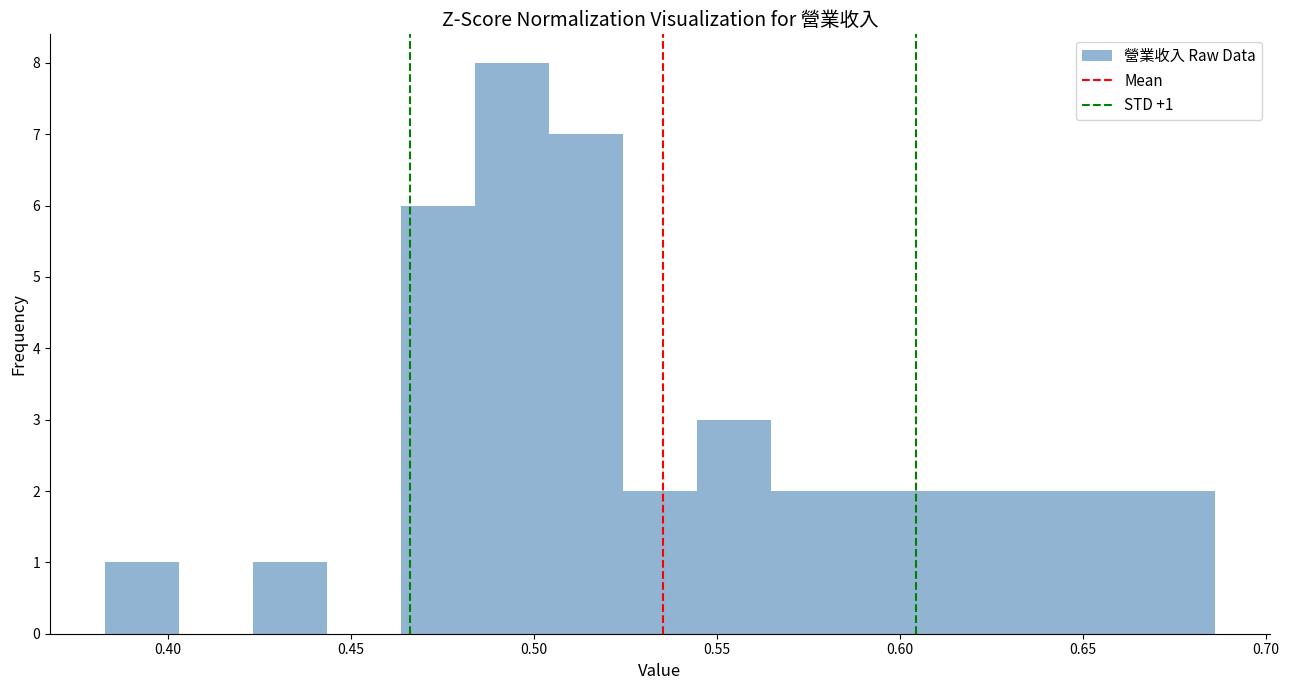

Which range on the x-axis has the tallest bar?

0.485 to 0.505